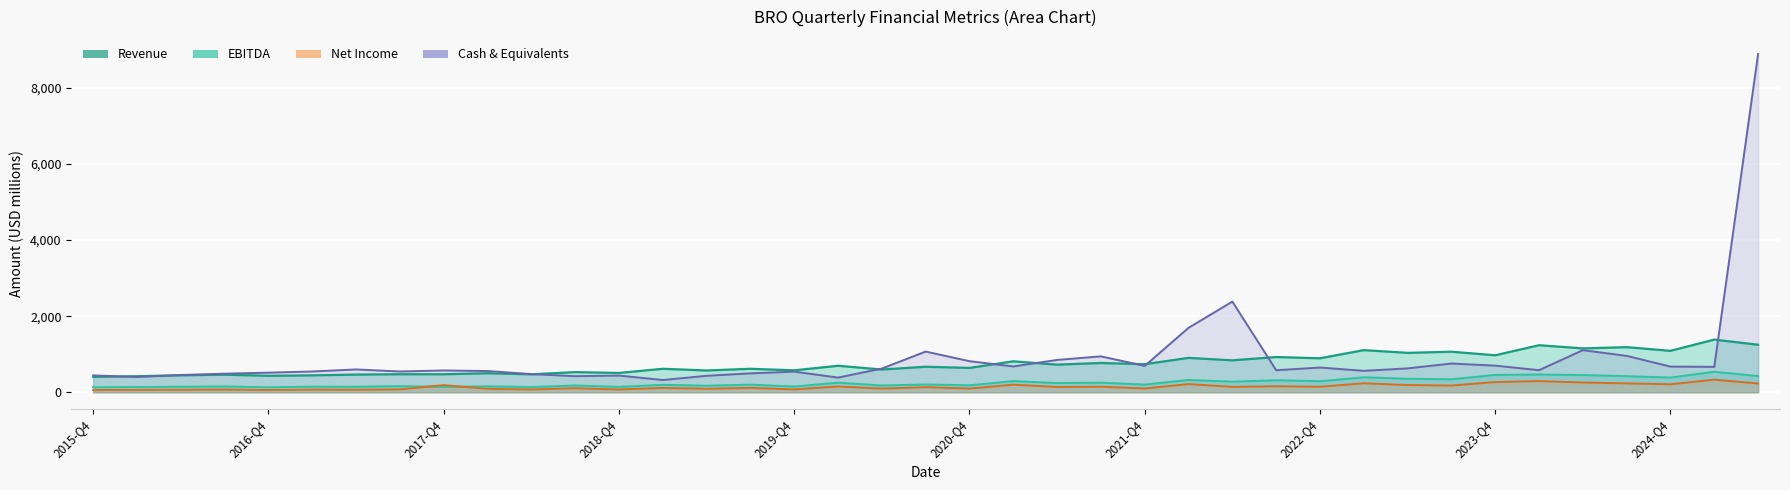

How many times do Cash & Equivalents and Revenue cross each other?

10